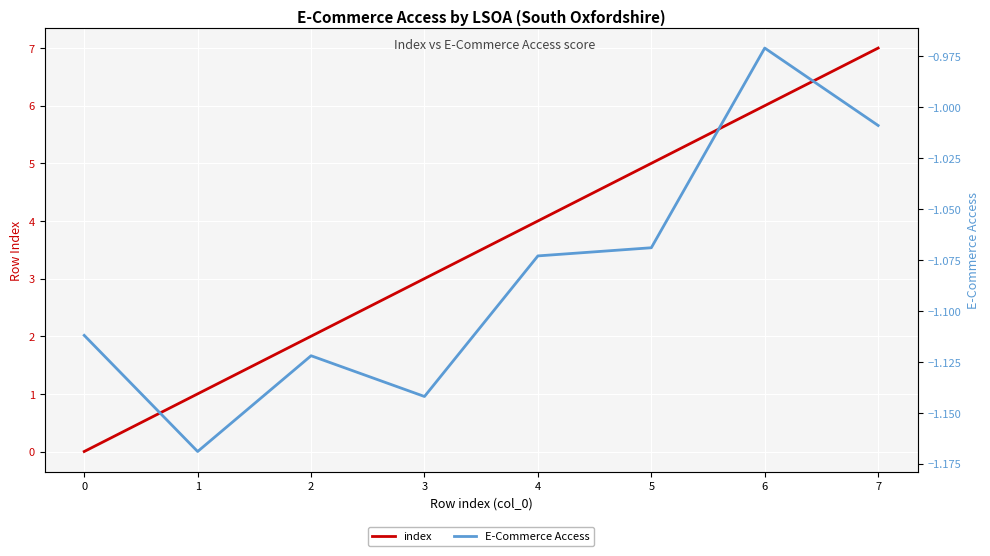

Rank the series by their average value, from highest to lowest.

index, E-Commerce Access